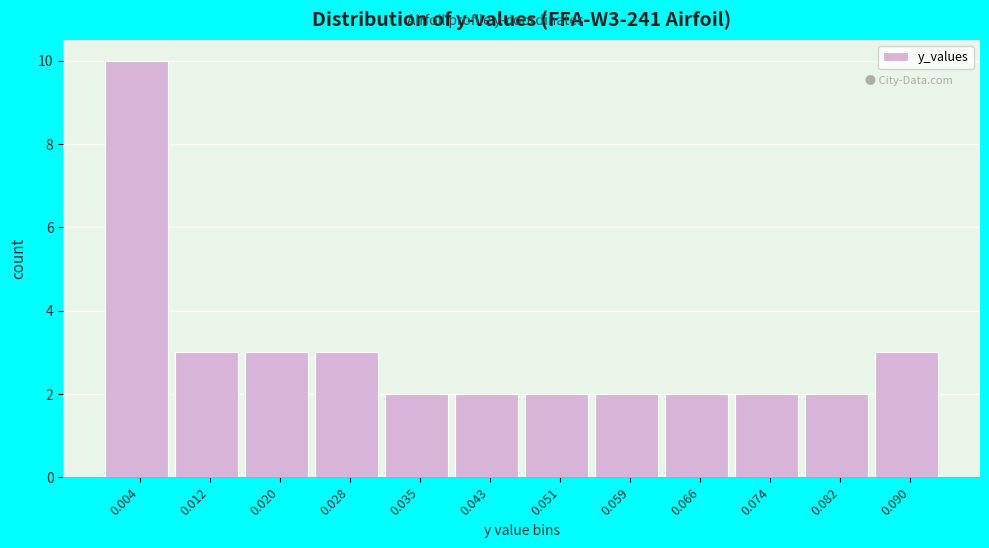

Reading left to right, what are all the values shown in this chart?

0.004=10	0.012=3	0.020=3	0.028=3	0.035=2	0.043=2	0.051=2	0.059=2	0.066=2	0.074=2	0.082=2	0.090=3